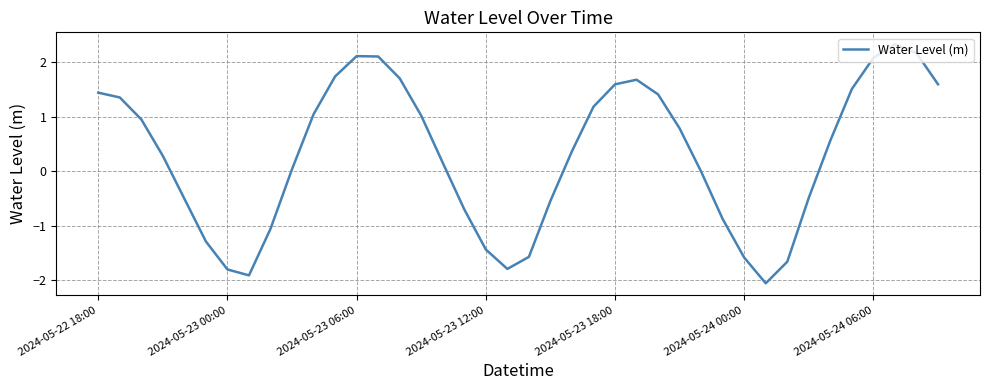

What is the minimum value shown in the chart?

-2.1